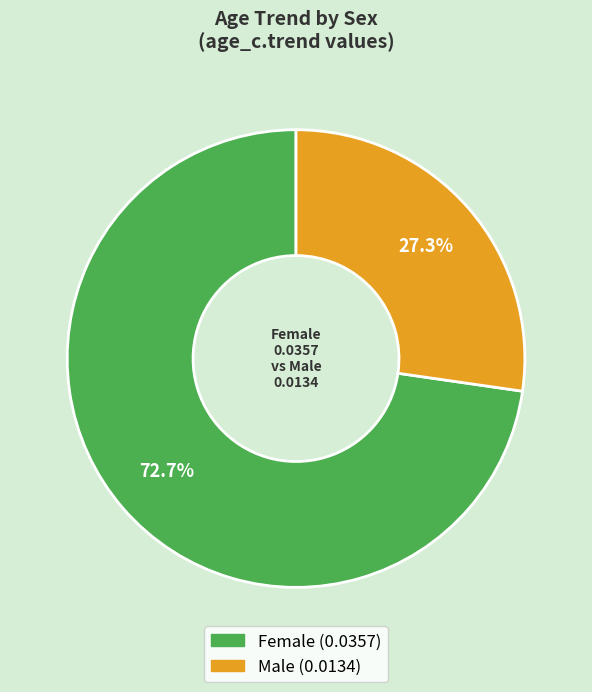

The Female slice represents 63% of the pie. True or false?

False